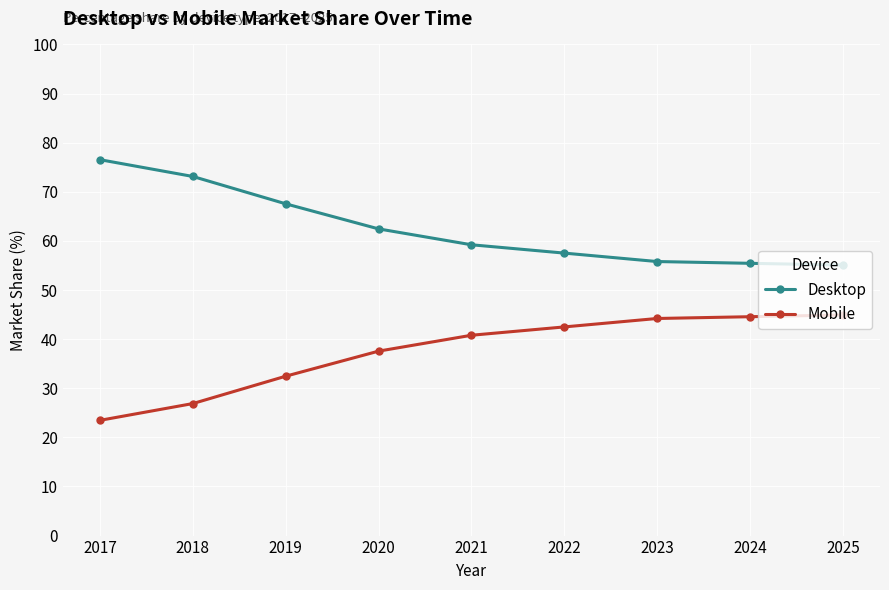

What is the spread (max minus min) of values at 2023?

11.6